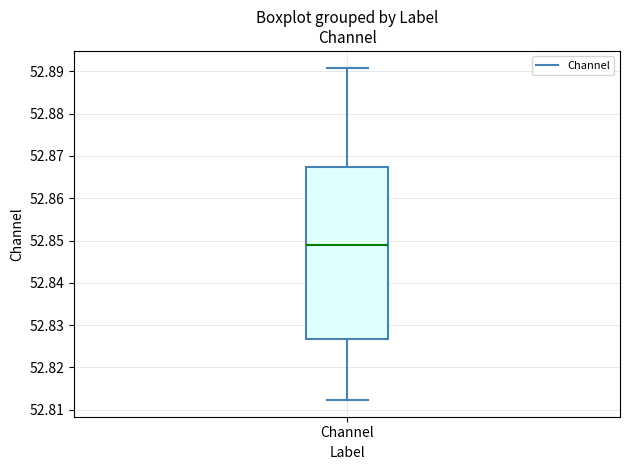

Where is the lower edge of the box for Channel on the y-axis? The values are not printed on the chart, so give them approximately, as read against the axis.

52.827